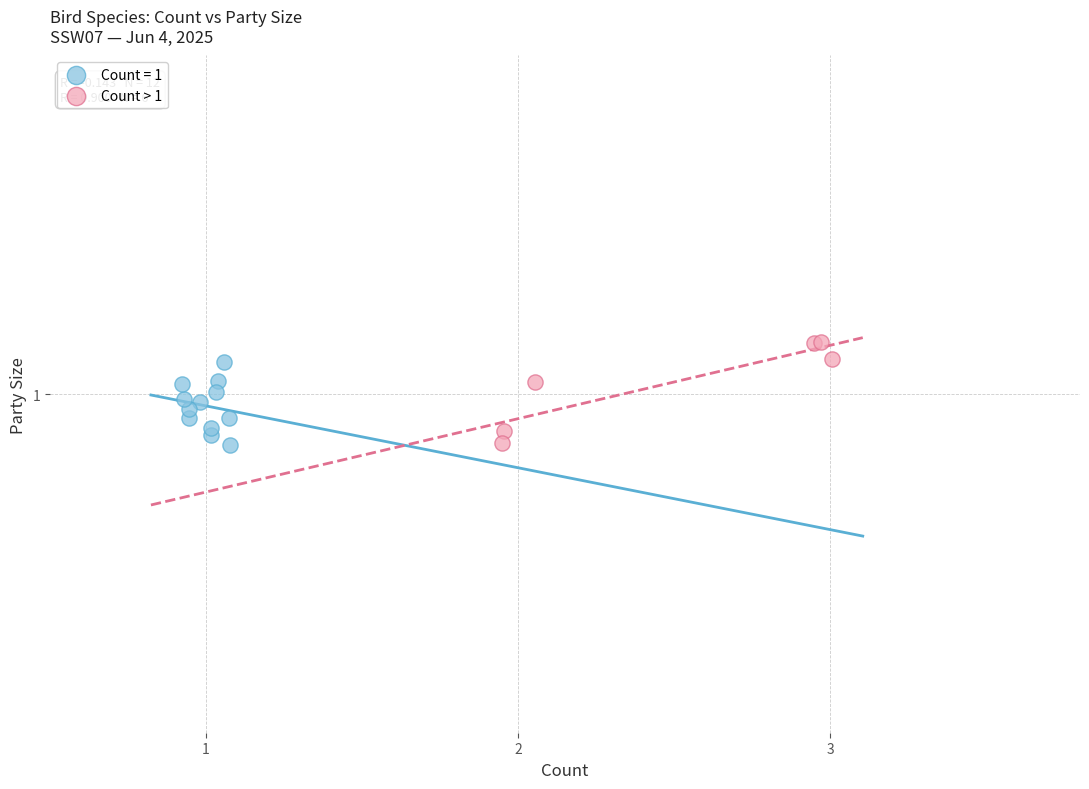

What are all the series names shown in the legend?

Count = 1, Count > 1